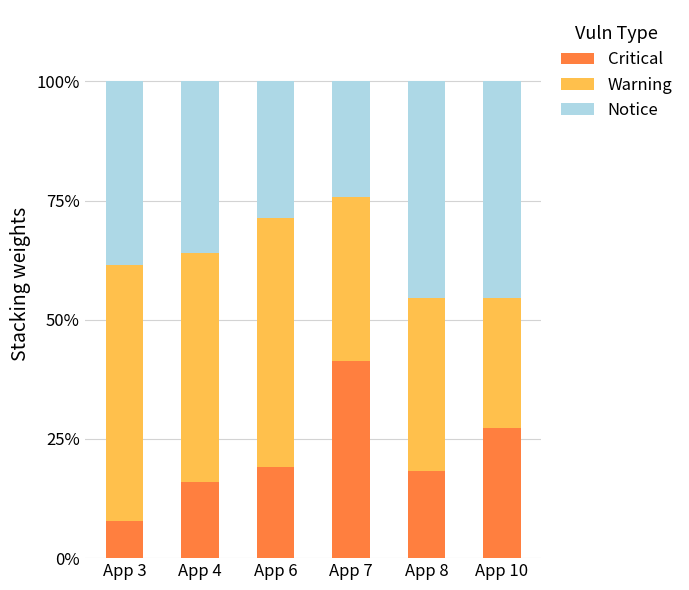

Which category has the lowest value in the Critical series?

App 3